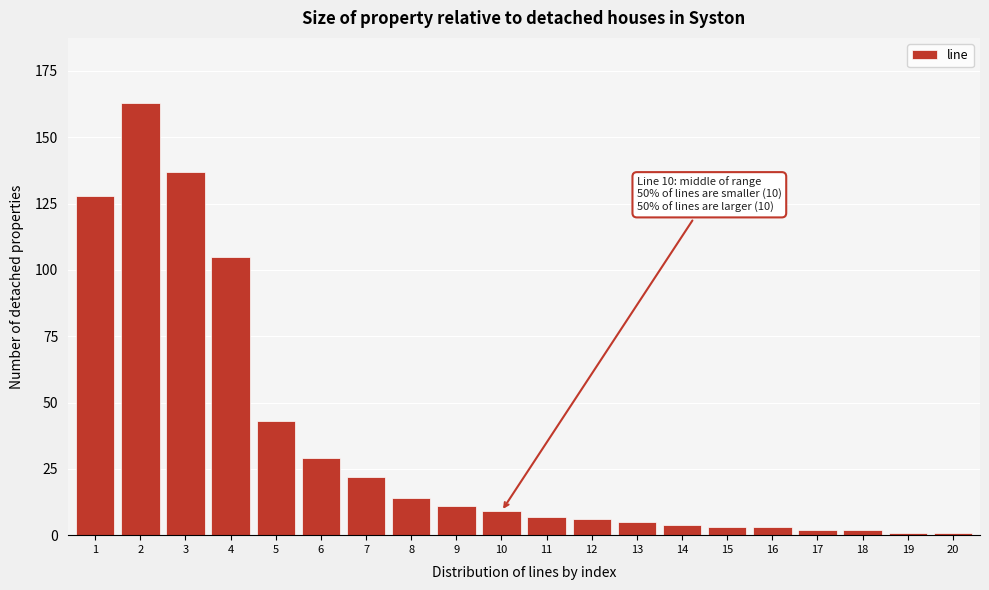

Reading left to right, transcribe all the data shown in this chart.

1=128	2=163	3=137	4=105	5=43	6=29	7=22	8=14	9=11	10=9	11=7	12=6	13=5	14=4	15=3	16=3	17=2	18=2	19=1	20=1